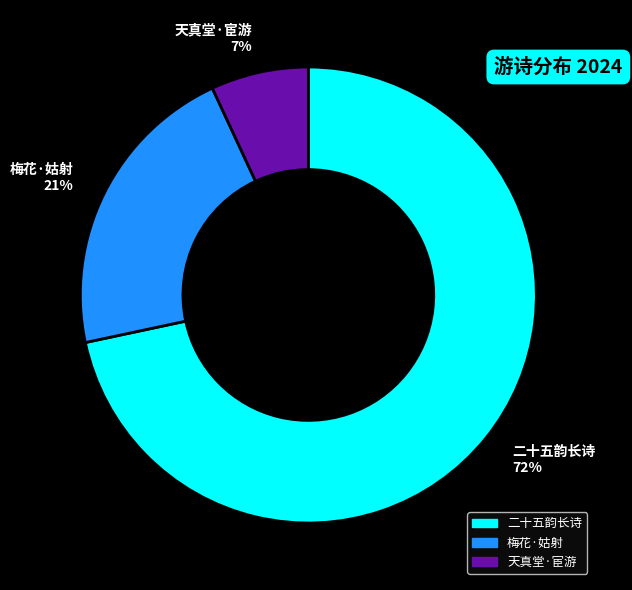

Which category has the smallest portion of the pie?

天真堂·宦游